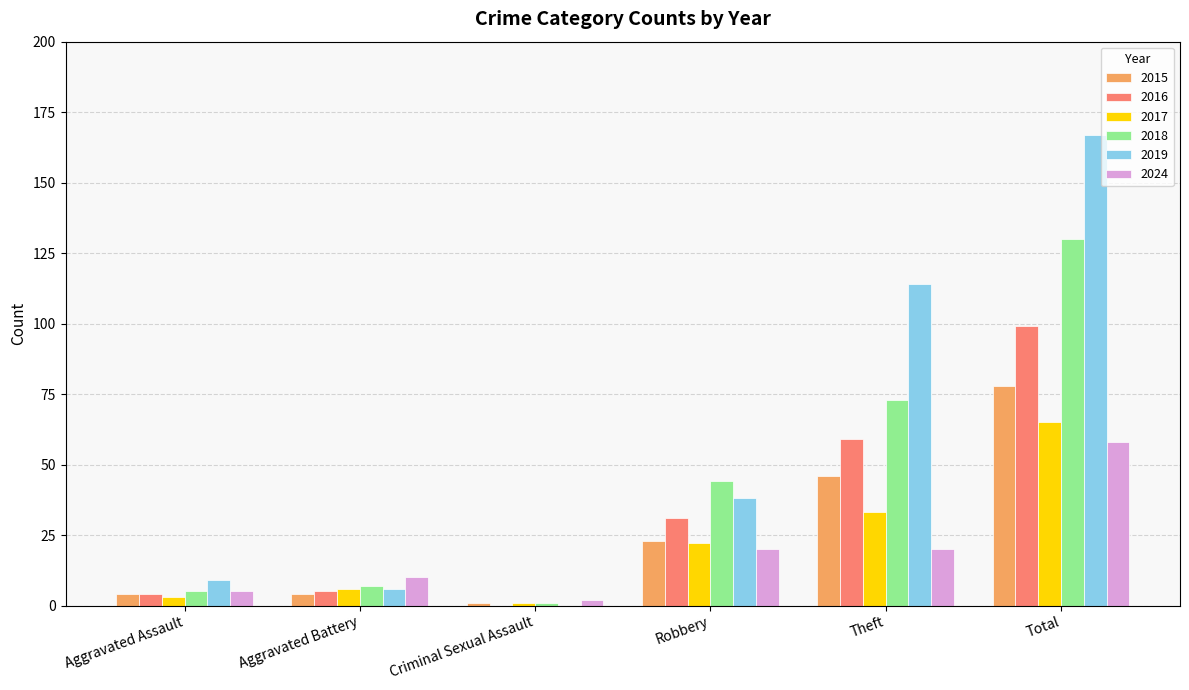

True or false: 2024 has a value of 32 at Total.

False